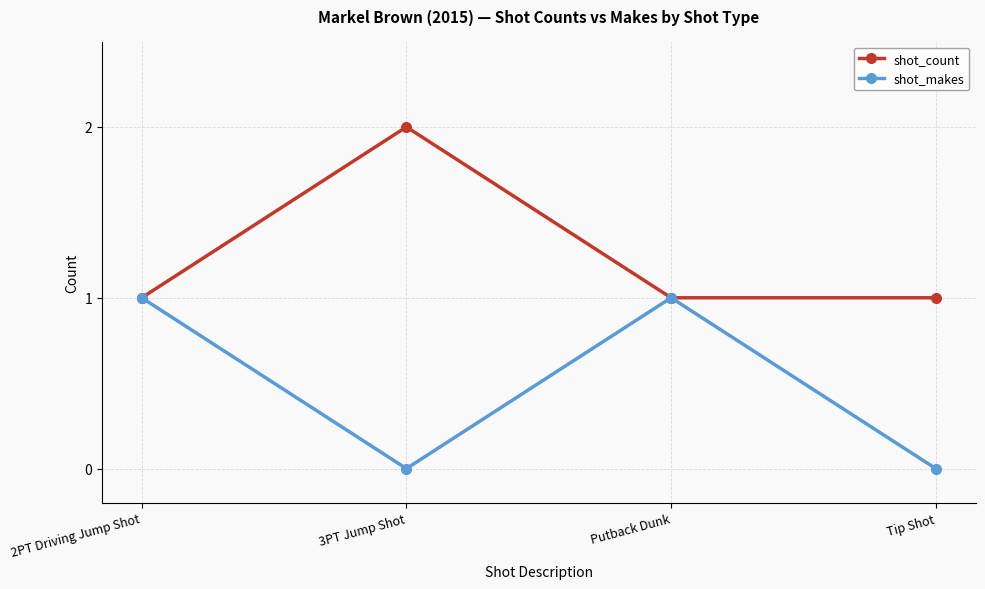

What is the maximum value for shot_count?

2